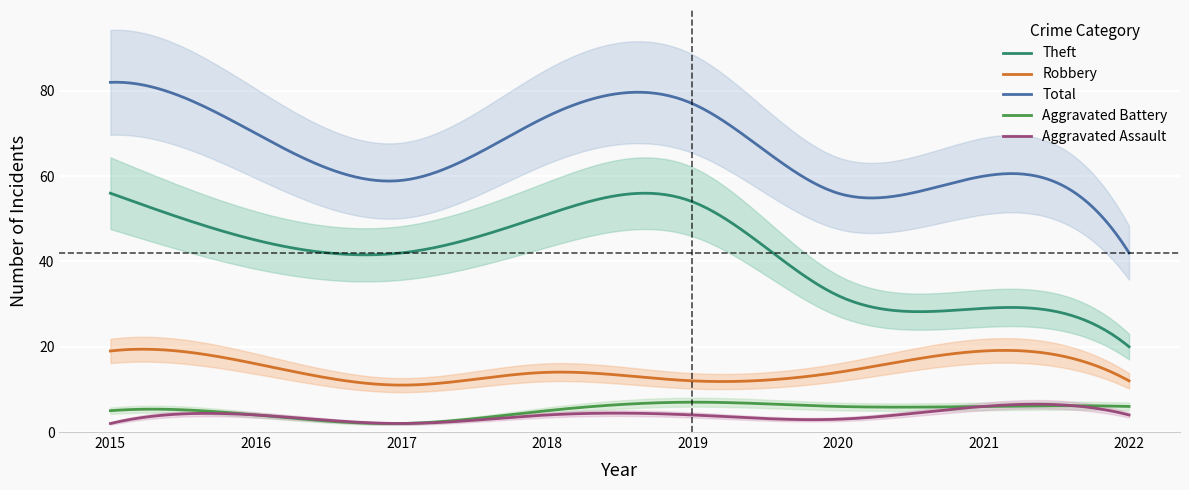

True or false: Robbery and Aggravated Assault intersect in this chart.

False